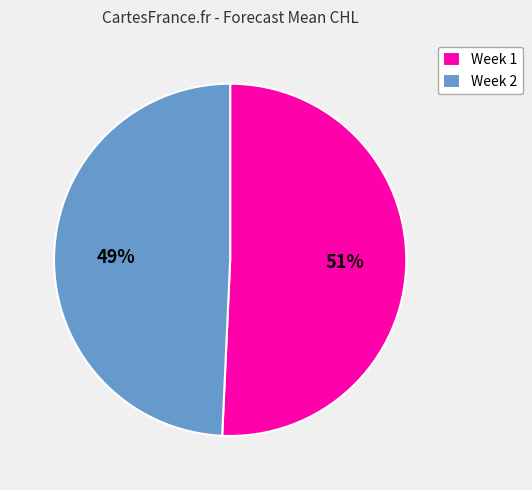

Is it true that Week 2 is 49% of the pie?

True